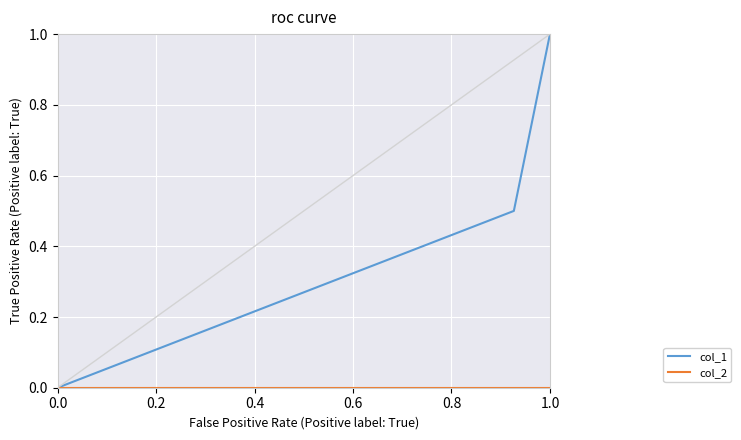

Which series has the largest total across all categories?

col_1